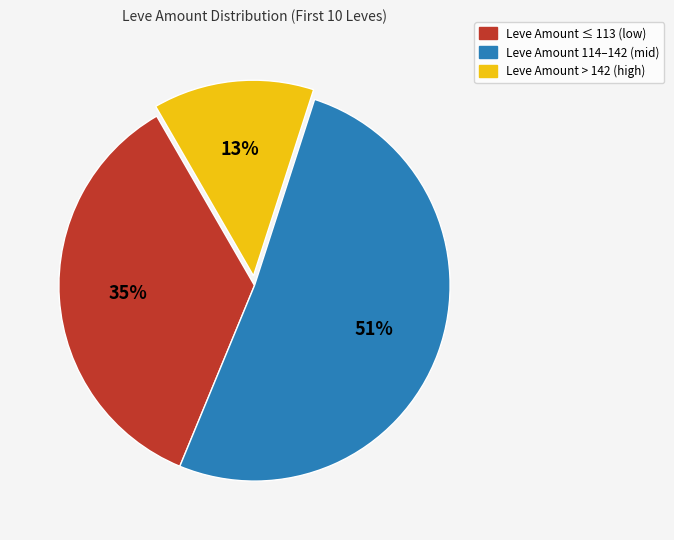

To the nearest percent, what is the difference between the largest and smallest slice percentages?

38%